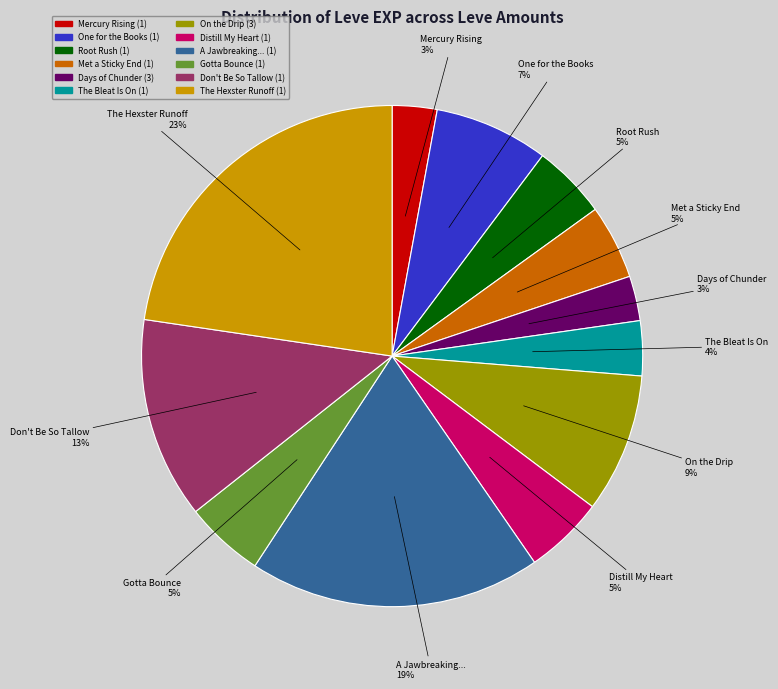

Is there a majority slice in this chart?

No